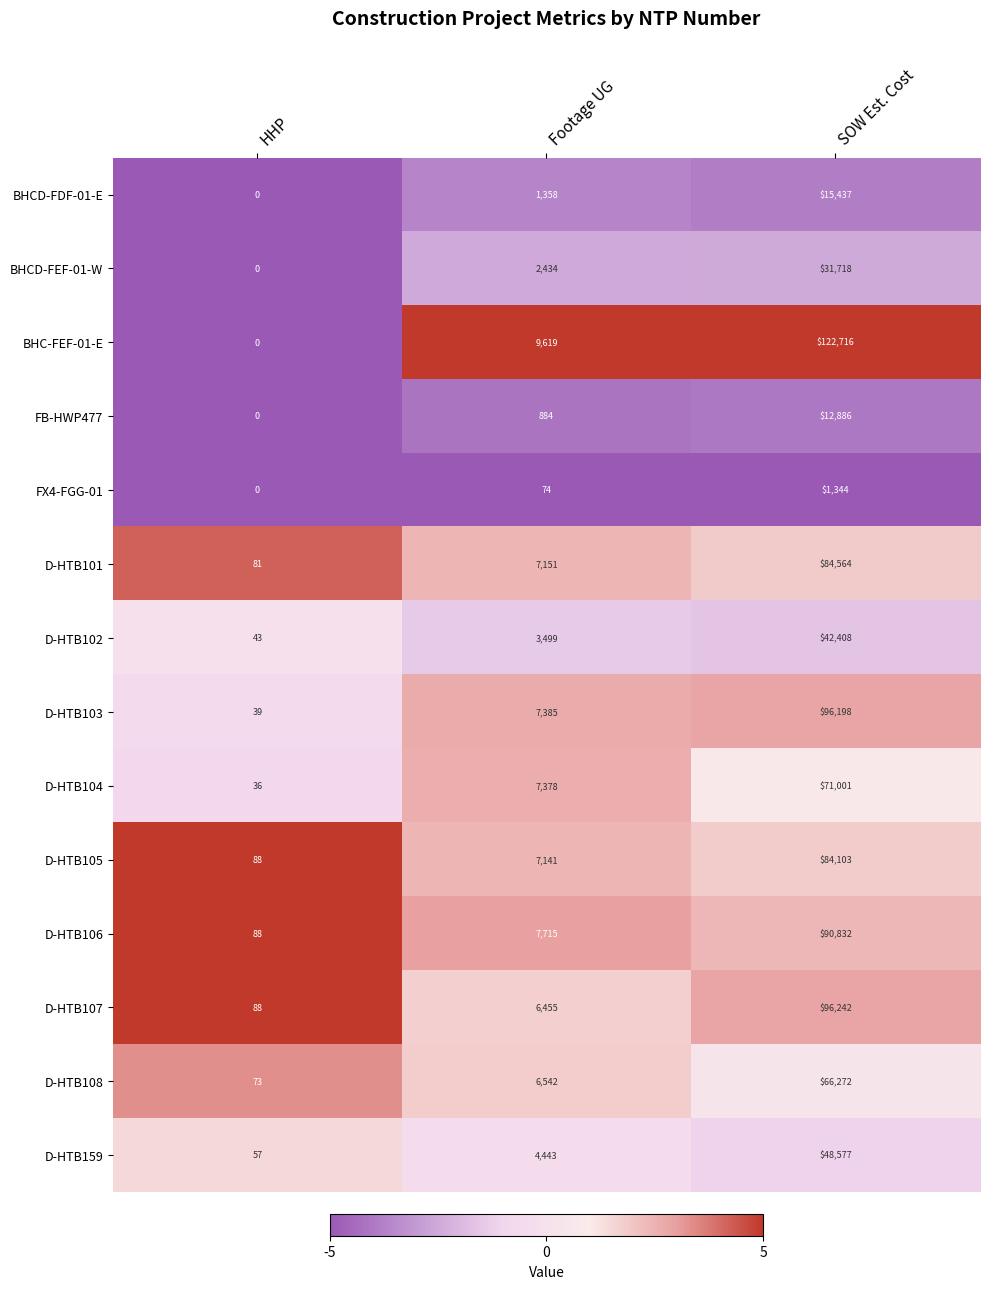

Which series has the largest total across all categories?

BHC-FEF-01-E